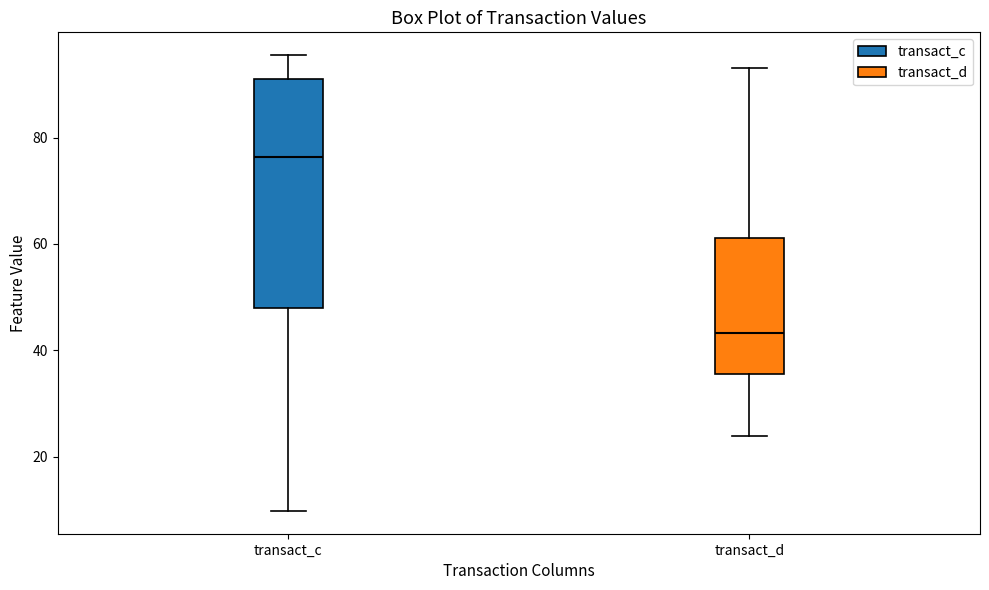

Which box has the lowest median line?

transact_d